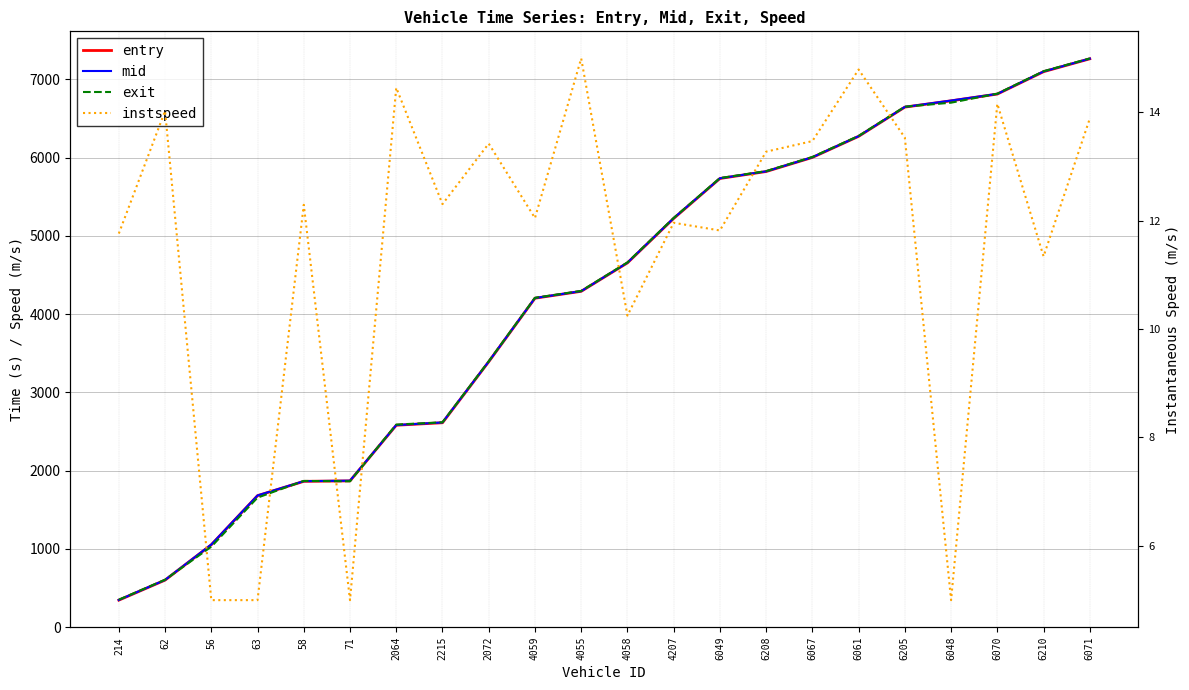

Reading left to right, transcribe all the data shown in this chart.

entry: 214=345.1	62=601.0	56=1052.7	63=1680.1	58=1862.7	71=1868.6	2064=2579.6	2215=2611.3	2072=3391.0	4059=4202.3	4055=4290.5	4058=4653.8	4207=5221.5	6049=5731.9	6208=5820.9	6067=6001.1	6061=6270.6	6205=6643.9	6048=6724.5	6070=6810.5	6210=7096.5	6071=7261.0
mid: 214=347.4	62=603.0	56=1055.1	63=1682.1	58=1865.0	71=1871.2	2064=2581.4	2215=2615.1	2072=3393.2	4059=4204.6	4055=4292.5	4058=4656.5	4207=5225.2	6049=5734.2	6208=5823.1	6067=6003.3	6061=6272.6	6205=6646.1	6048=6727.3	6070=6812.6	6210=7099.1	6071=7263.0
exit: 214=350.7	62=605.9	56=1028.0	63=1654.8	58=1868.0	71=1863.3	2064=2588.0	2215=2617.3	2072=3396.3	4059=4207.6	4055=4295.6	4058=4659.6	4207=5227.4	6049=5737.5	6208=5826.0	6067=6006.7	6061=6275.6	6205=6648.9	6048=6700.5	6070=6815.5	6210=7102.4	6071=7265.9
instspeed: 214=11.8	62=14.0	56=5.0	63=5.0	58=12.3	71=5.0	2064=14.4	2215=12.3	2072=13.4	4059=12.0	4055=15.0	4058=10.2	4207=12.0	6049=11.8	6208=13.3	6067=13.5	6061=14.8	6205=13.5	6048=5.0	6070=14.2	6210=11.3	6071=13.9